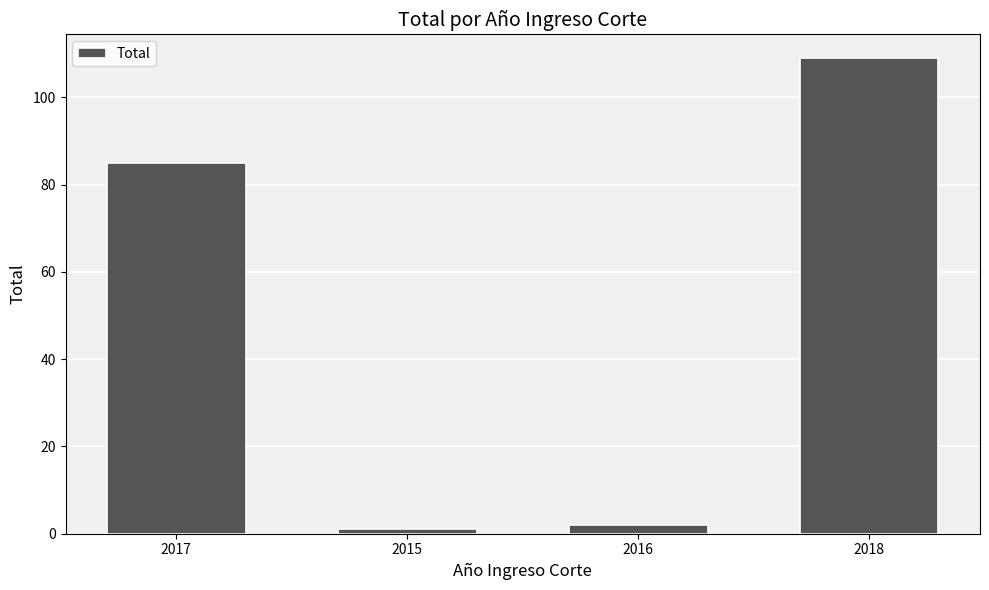

What position from the right is 2018?

1